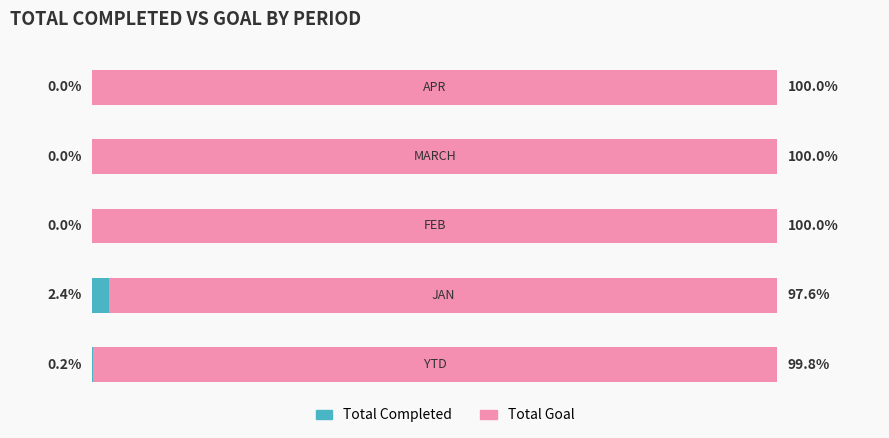

What are all the series names shown in the legend?

Total Completed, Total Goal